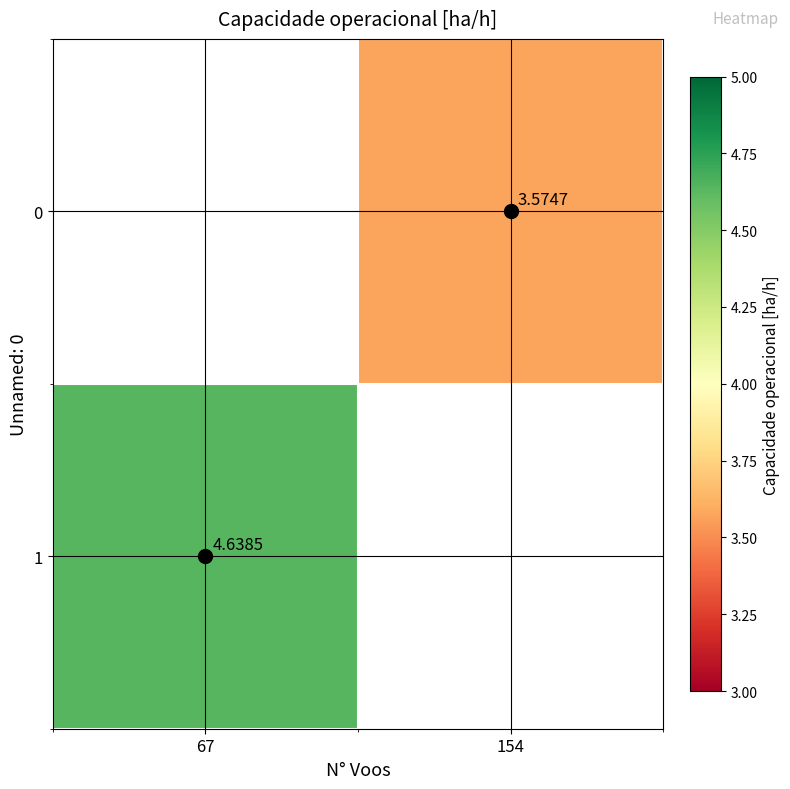

How many series are shown in this chart?

2